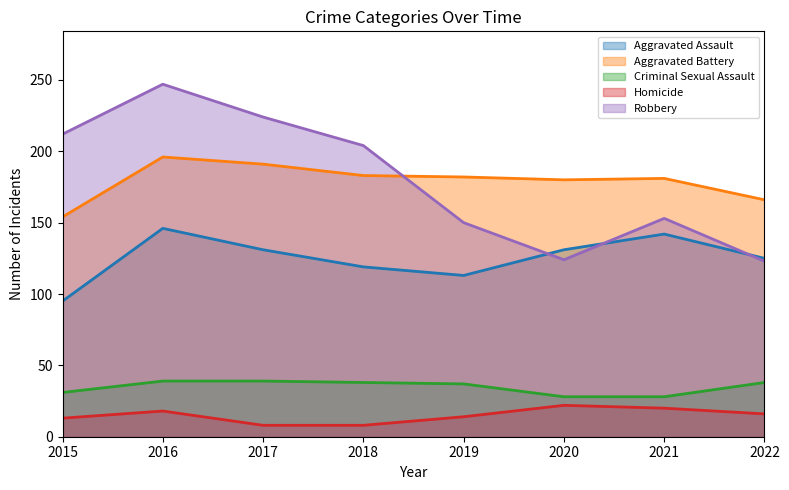

Reading left to right, extract all data points from this chart.

Aggravated Assault (line): 2015=95	2016=146	2017=131	2018=119	2019=113	2020=131	2021=142	2022=125
Aggravated Battery (line): 2015=154	2016=196	2017=191	2018=183	2019=182	2020=180	2021=181	2022=166
Criminal Sexual Assault (line): 2015=31	2016=39	2017=39	2018=38	2019=37	2020=28	2021=28	2022=38
Homicide (line): 2015=13	2016=18	2017=8	2018=8	2019=14	2020=22	2021=20	2022=16
Robbery (line): 2015=212	2016=247	2017=224	2018=204	2019=150	2020=124	2021=153	2022=123